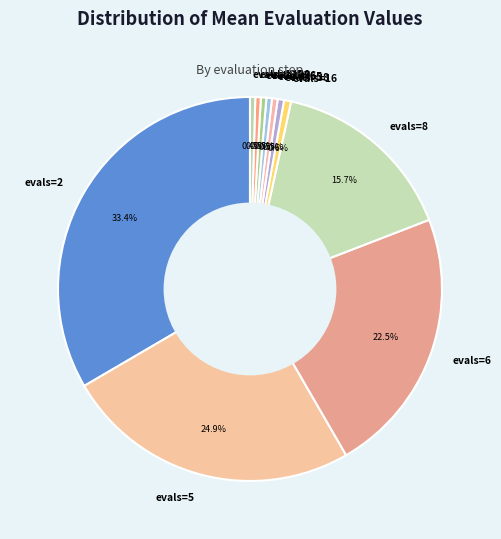

What is the largest slice in the pie chart?

evals=2